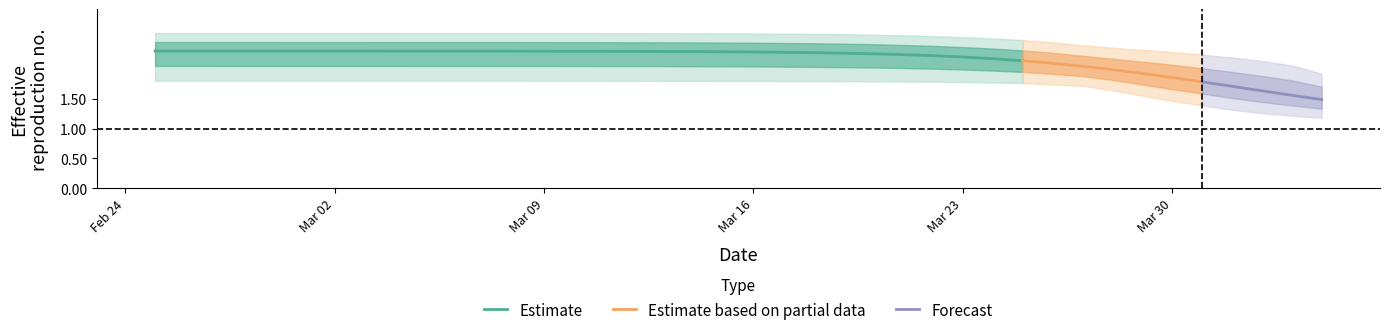

Does the chart display data point markers on the line(s)?

No